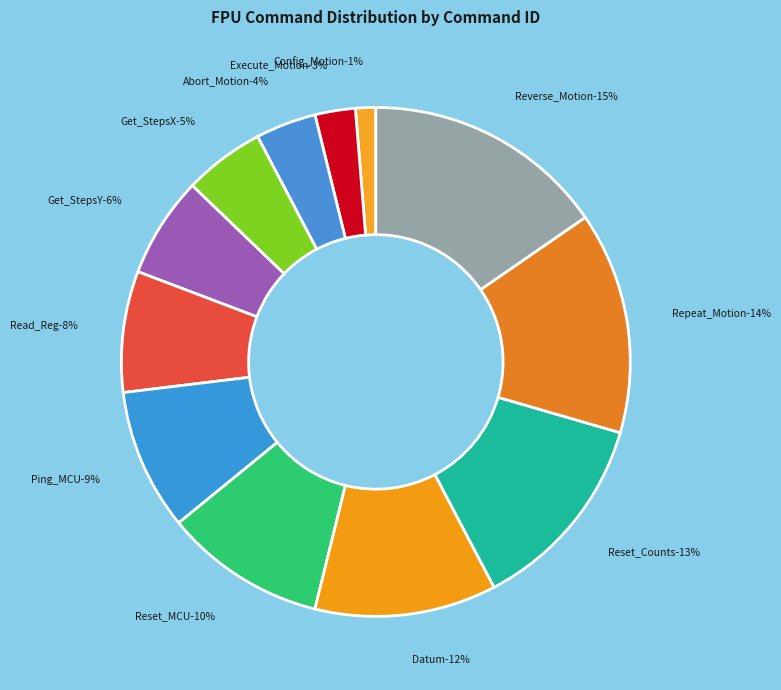

Does Abort_Motion represent more than half of the total?

No